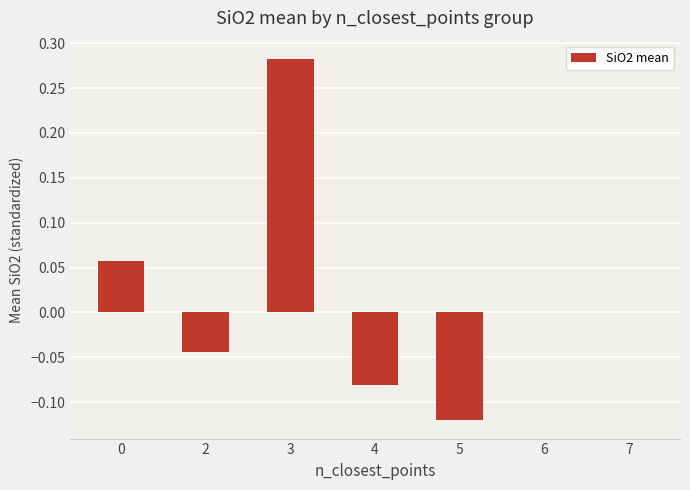

Between 7 and 4, which is larger?

7